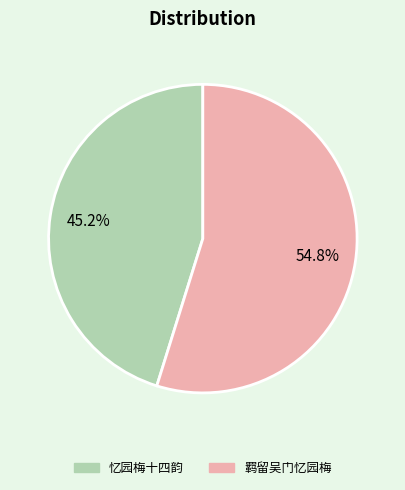

To the nearest percent, what is the average slice percentage?

50%